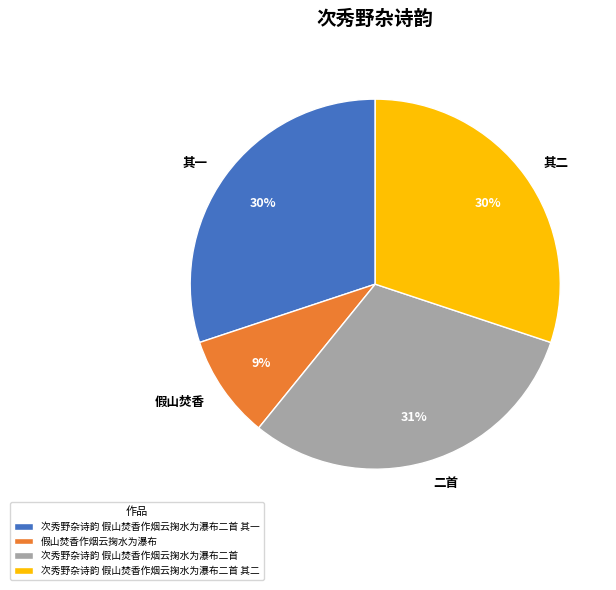

Is it true that 次秀野杂诗韵 假山焚香作烟云掬水为瀑布二首 其一 is 37% of the pie?

False